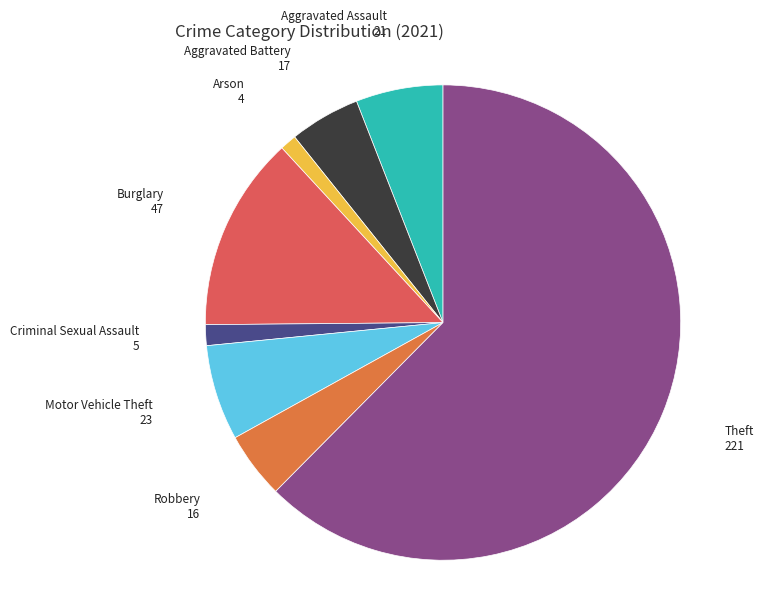

Is Theft the majority of the pie?

Yes